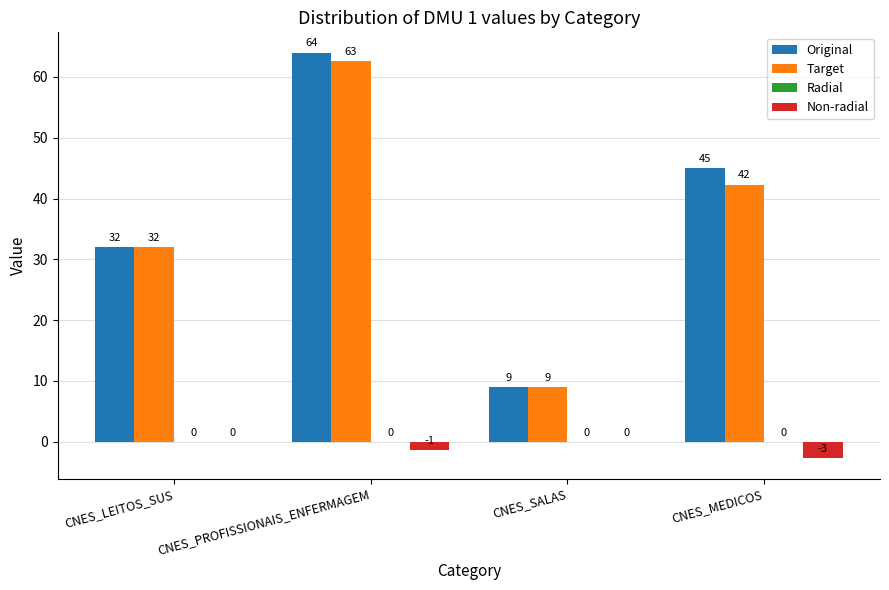

Which series changed the most between CNES_LEITOS_SUS and CNES_PROFISSIONAIS_ENFERMAGEM?

Original